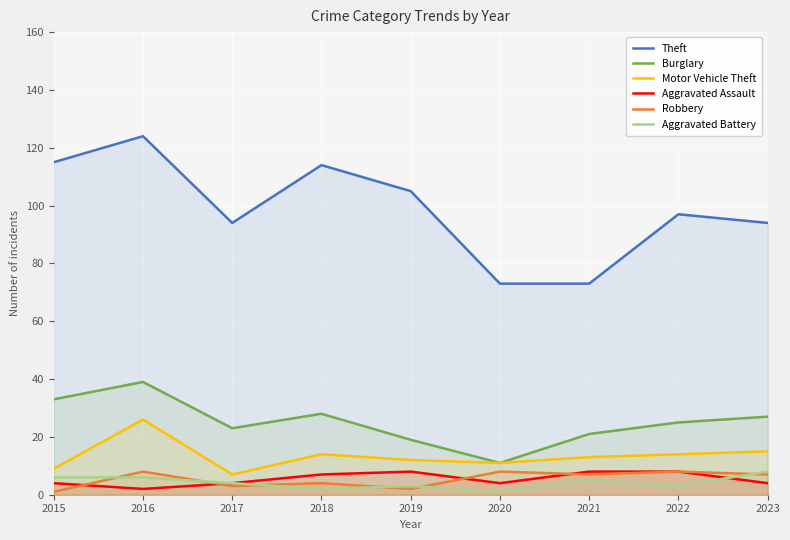

What value does the Motor Vehicle Theft series have at 2015?

9